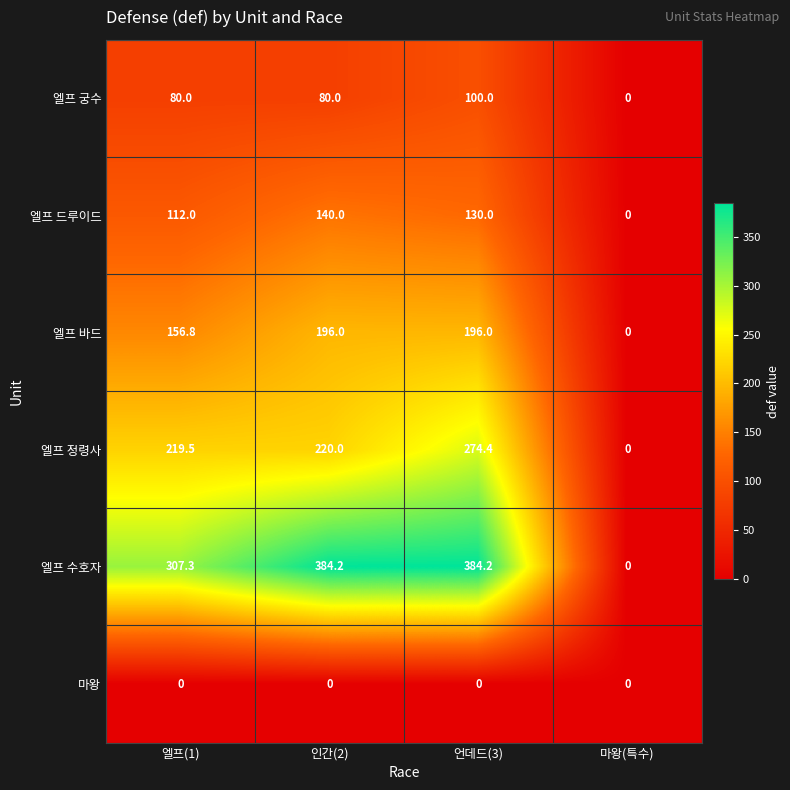

Between 인간(2) and 언데드(3), which series saw the biggest shift?

엘프 정령사